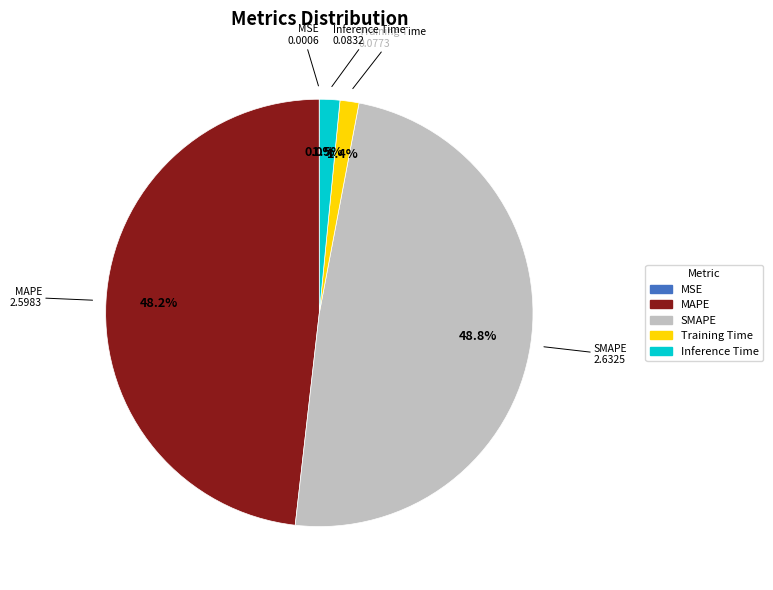

Does MAPE represent more than half of the total?

No